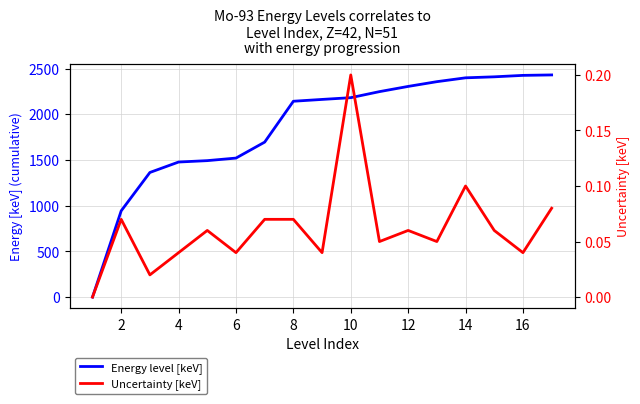

What is the sum of the Uncertainty [keV] values at 16 and 6?

0.1